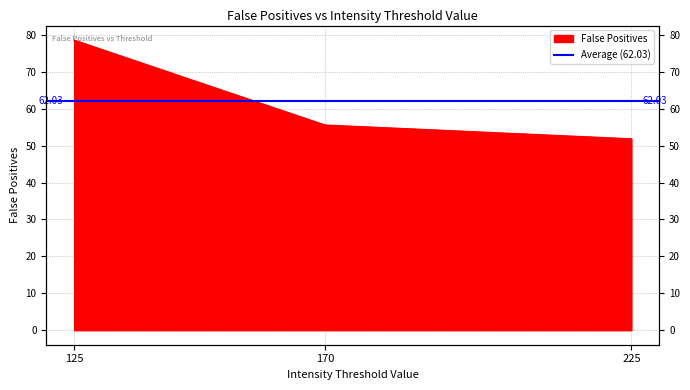

Where is the data nearest to the value 65?

170